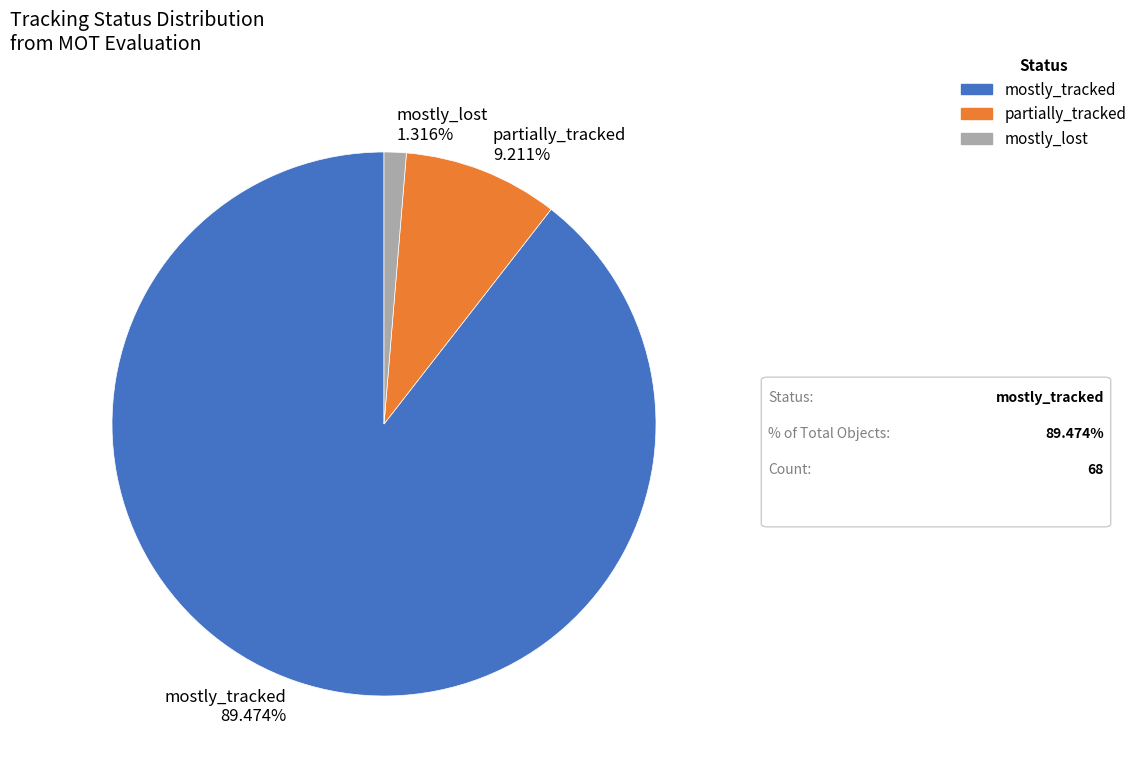

Count the number of slices in the pie.

3